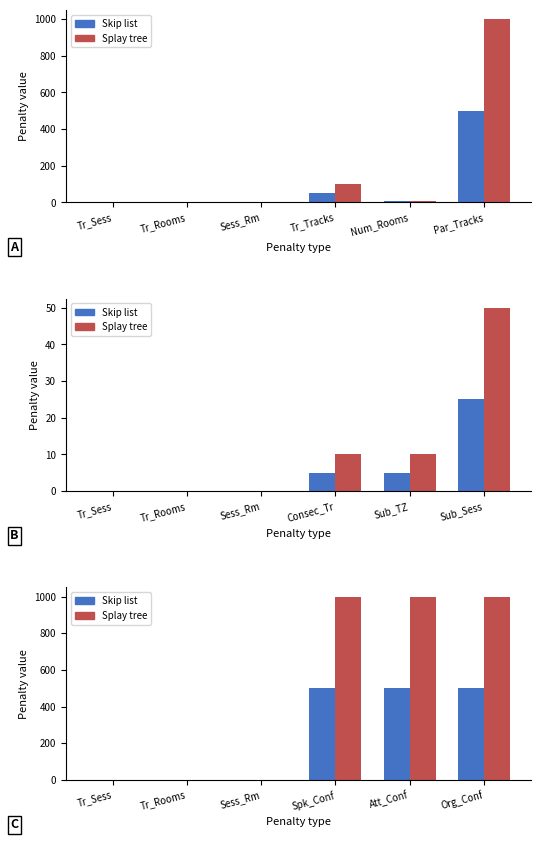

How many groups of bars are there?

6